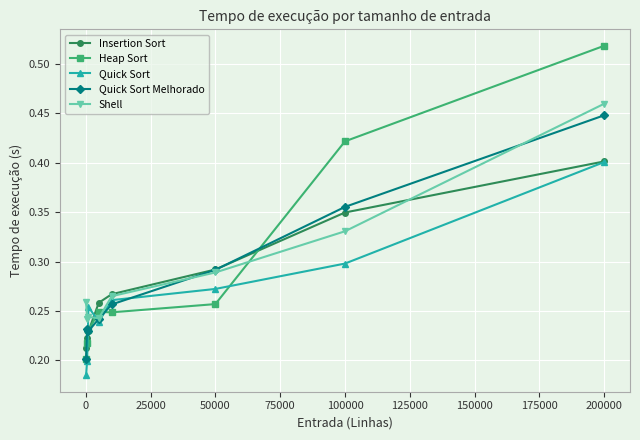

How many Shell values are between 0 and 1?

8